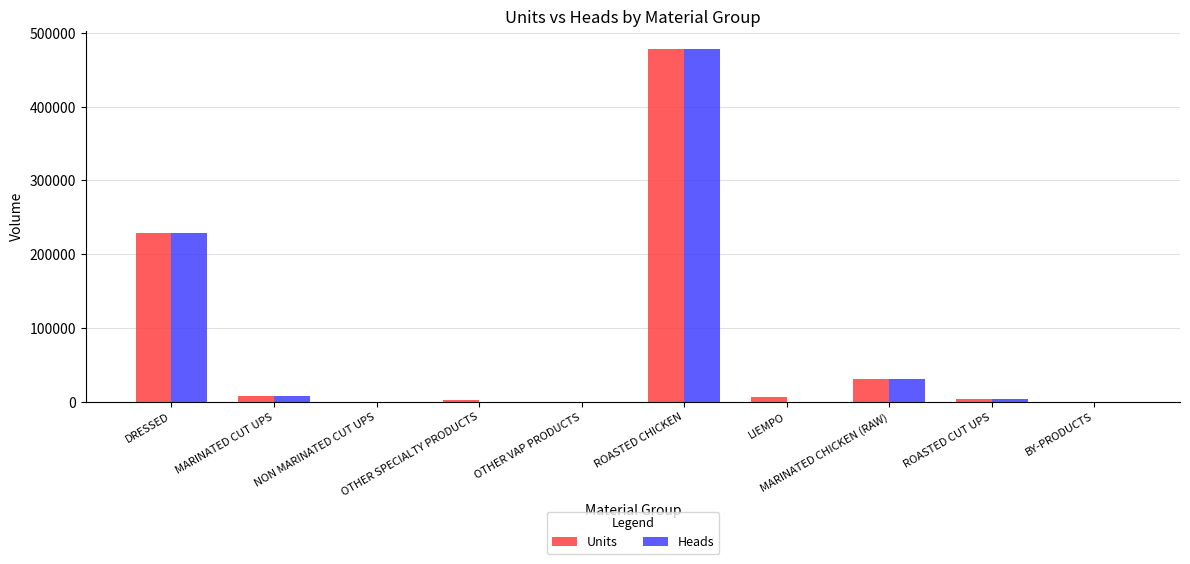

True or false: Heads has a value of -269721 at LIEMPO.

False